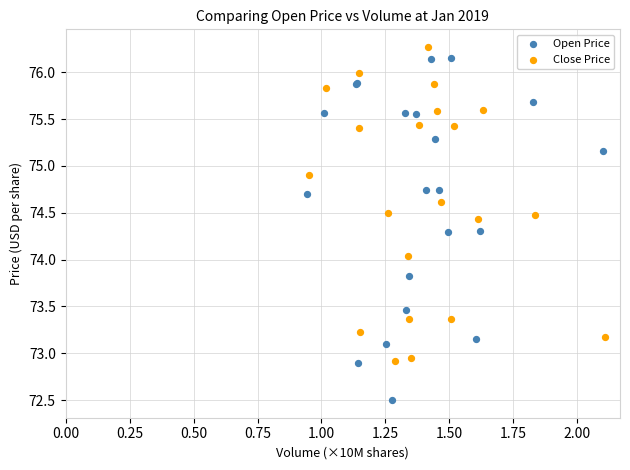

Which series reaches the minimum Y coordinate?

Open Price